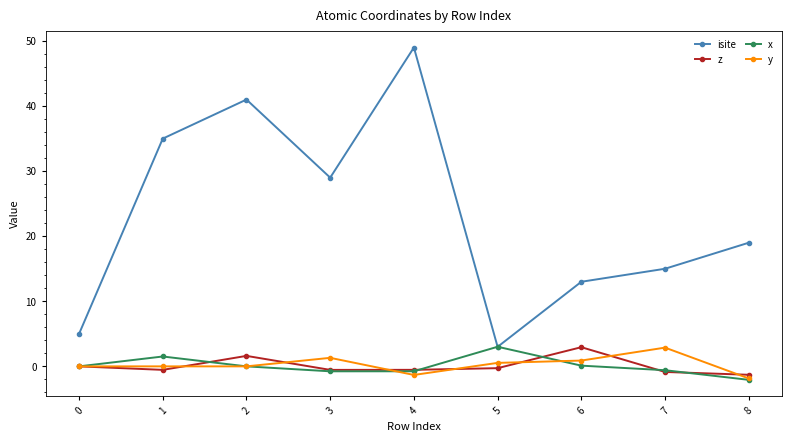

How many times do isite and x cross each other?

2